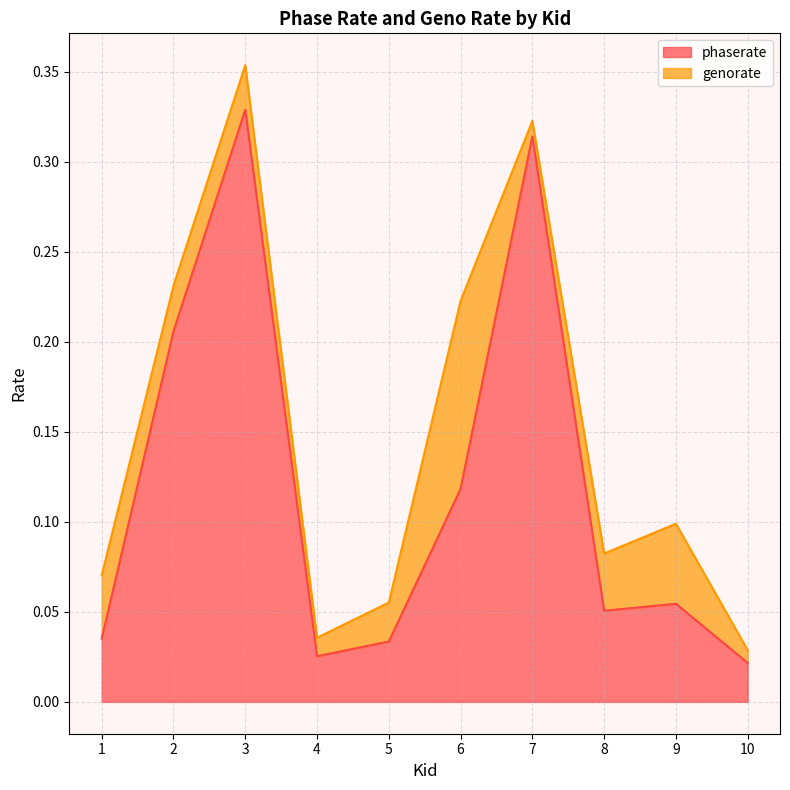

Is it true that the value at 3 is 0.1?

False